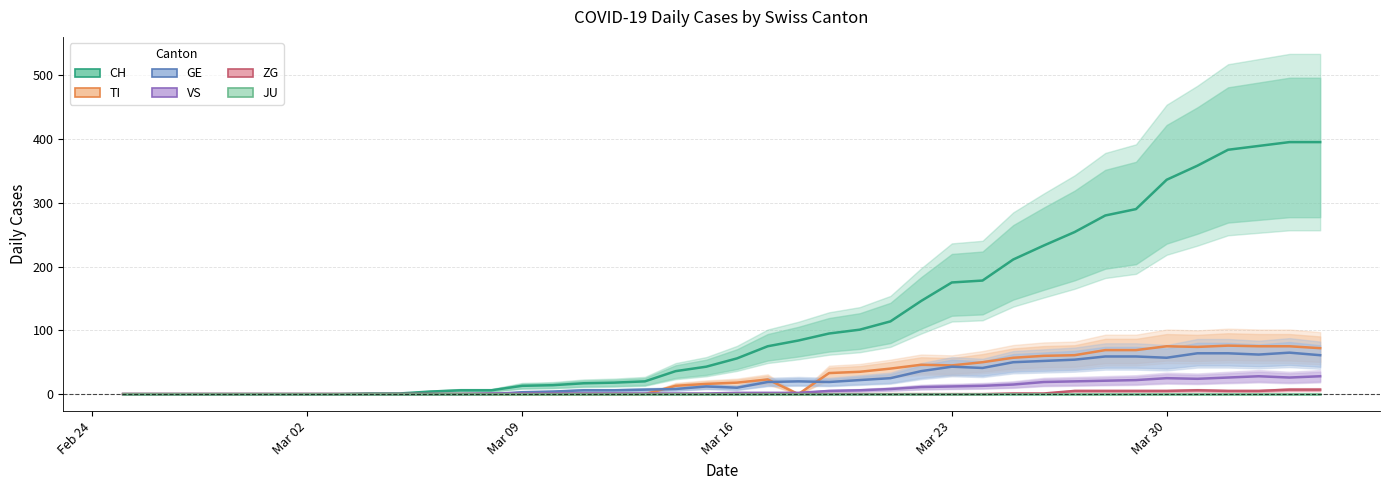

What is the average value of the CH series?

118